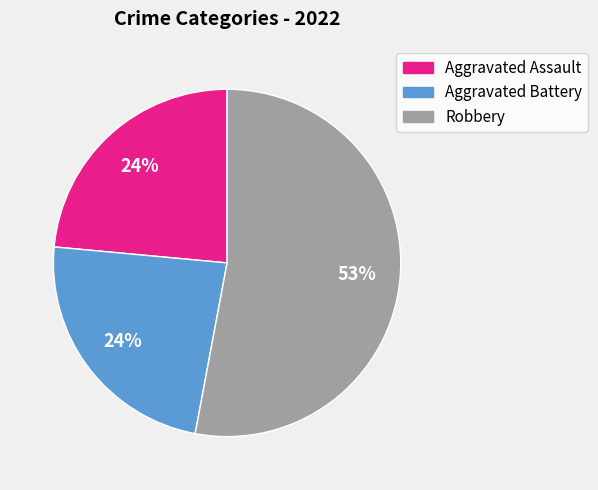

To the nearest percent, what is the average slice percentage?

33%